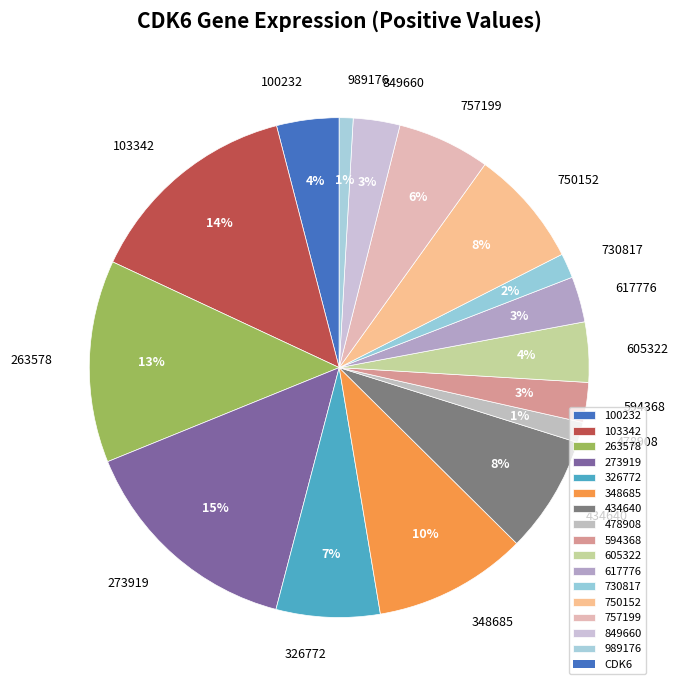

To the nearest percent, what is the difference between the largest and smallest slice percentages?

14%